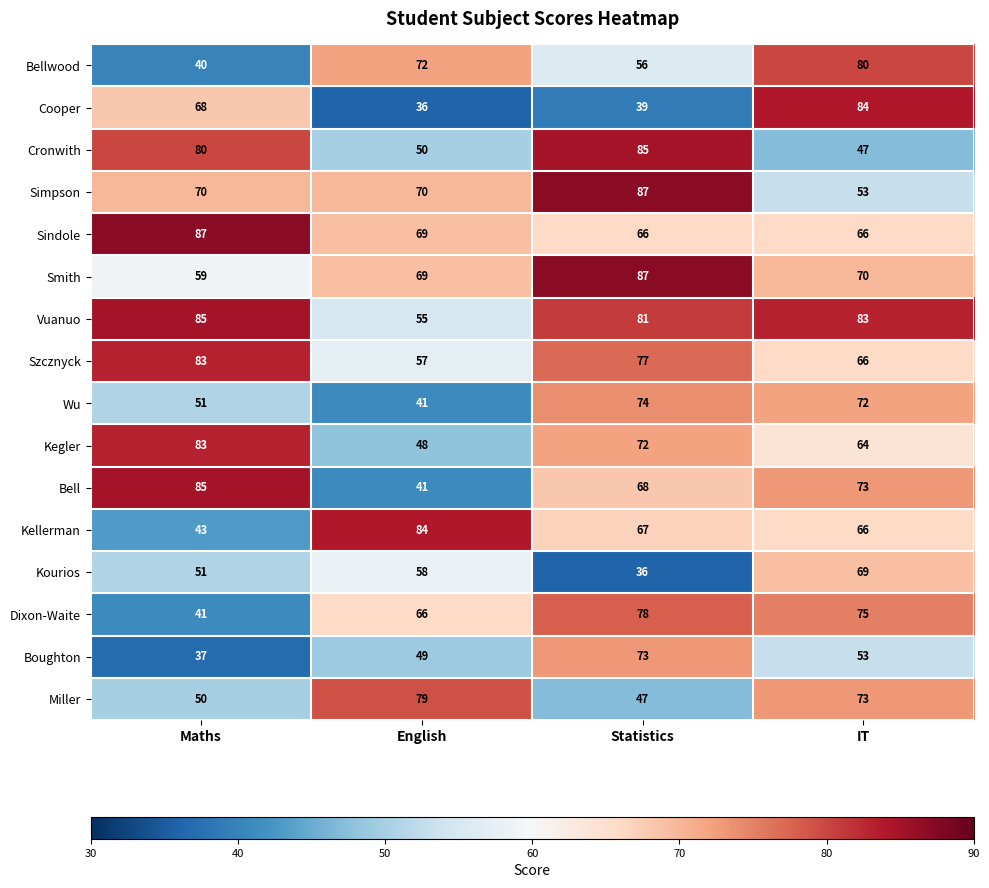

At which label does Vuanuo reach its minimum?

English